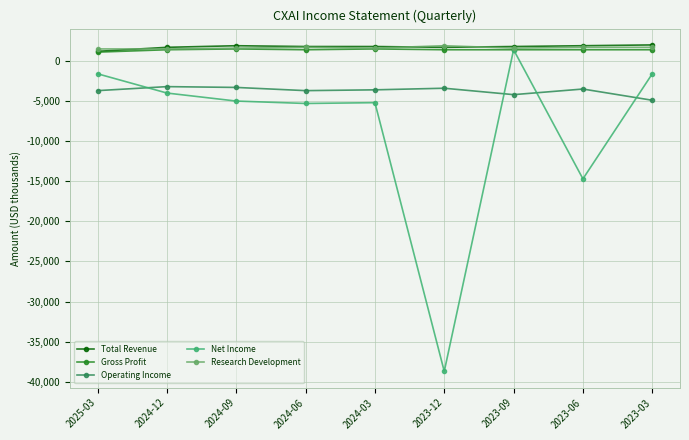

What is the label of the 7th point from the left?

2023-09